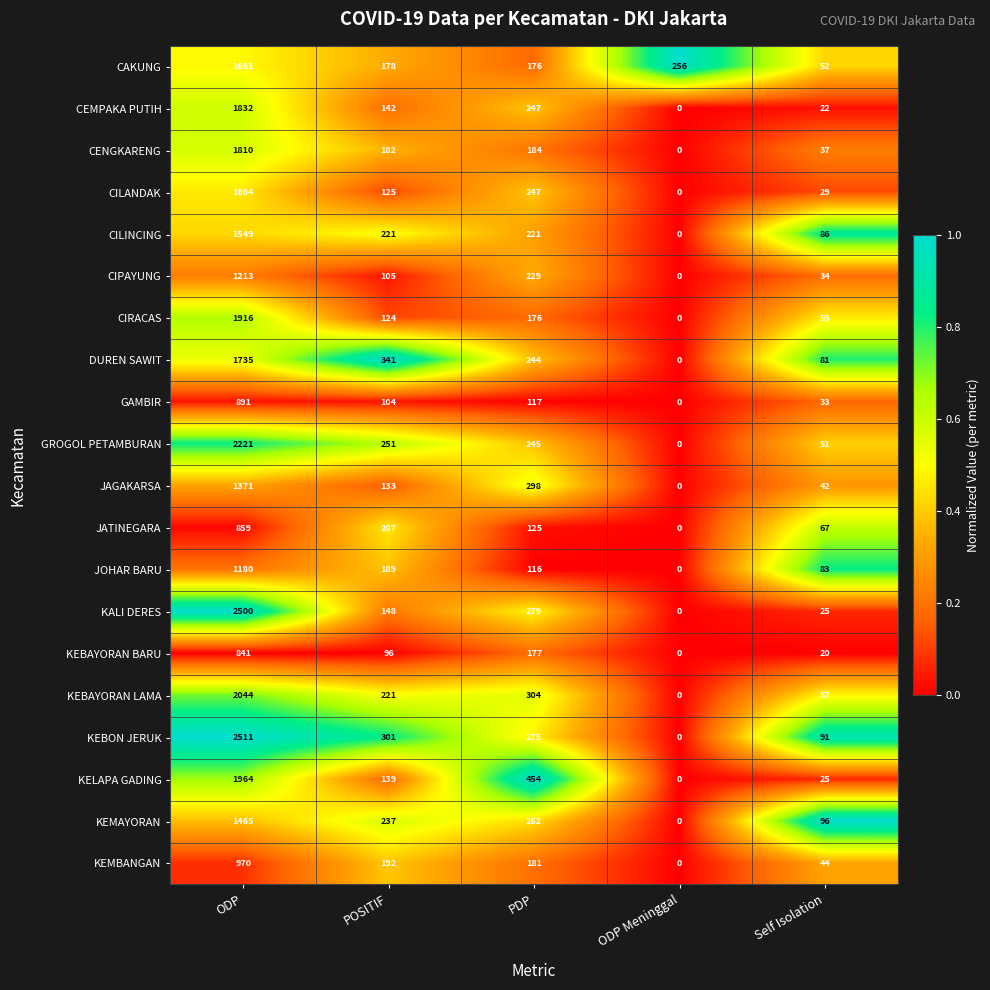

What is the maximum value shown in the chart?

2511